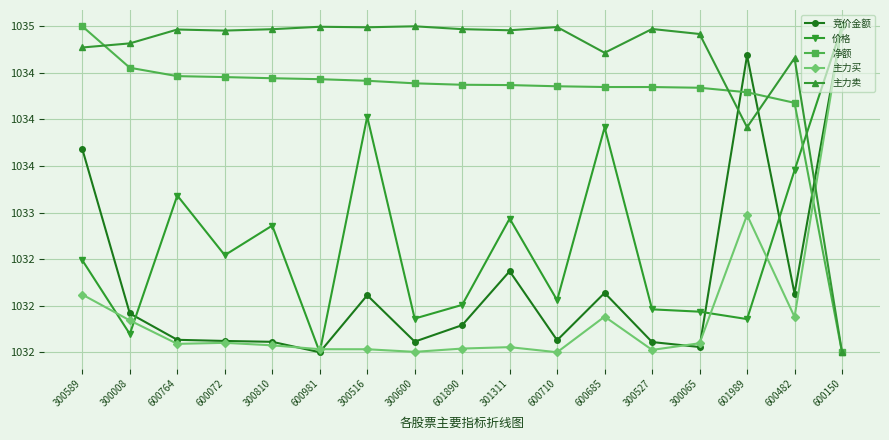

At how many categories does at least one series exceed 1034?

17